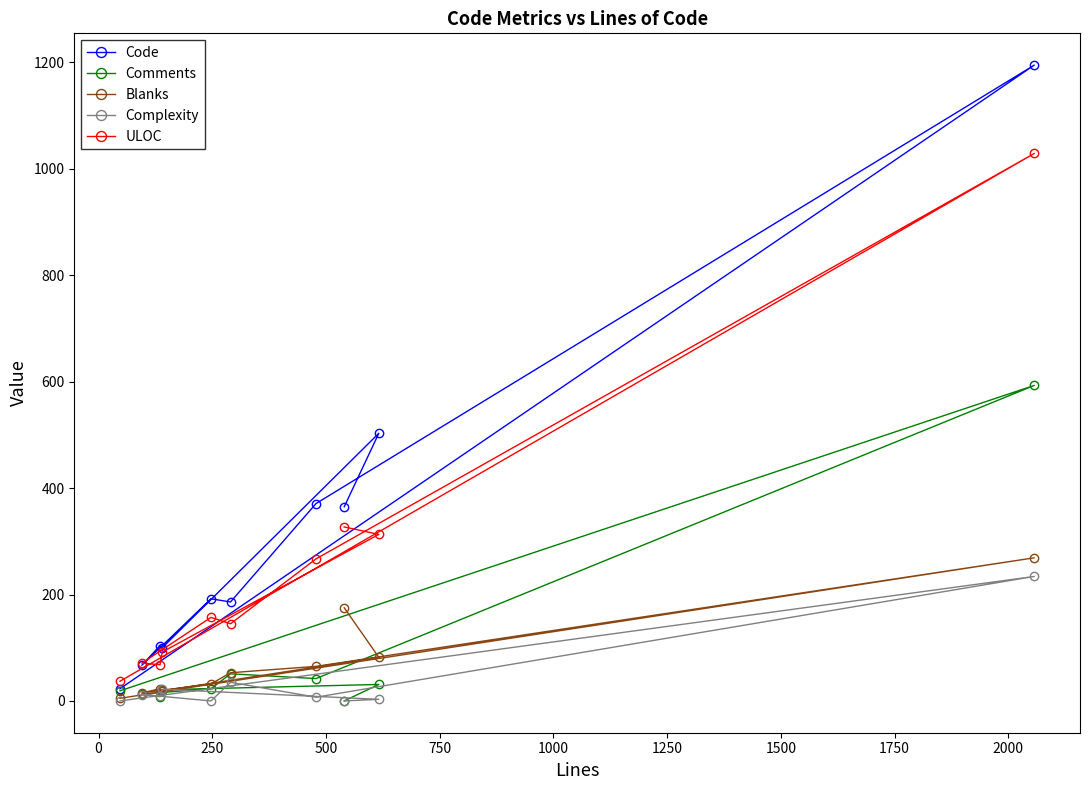

What is the greatest value displayed?

1195